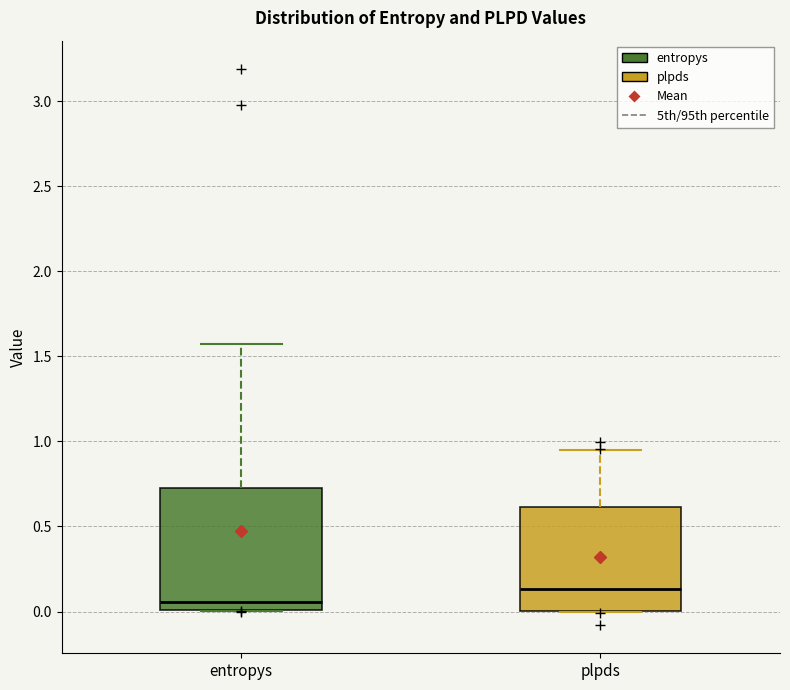

Comparing the boxes themselves (not the whiskers), which one is the tallest?

entropys